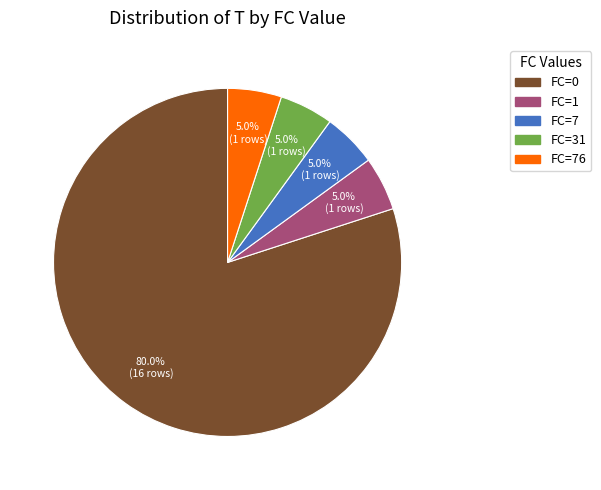

Is there a majority slice in this chart?

Yes